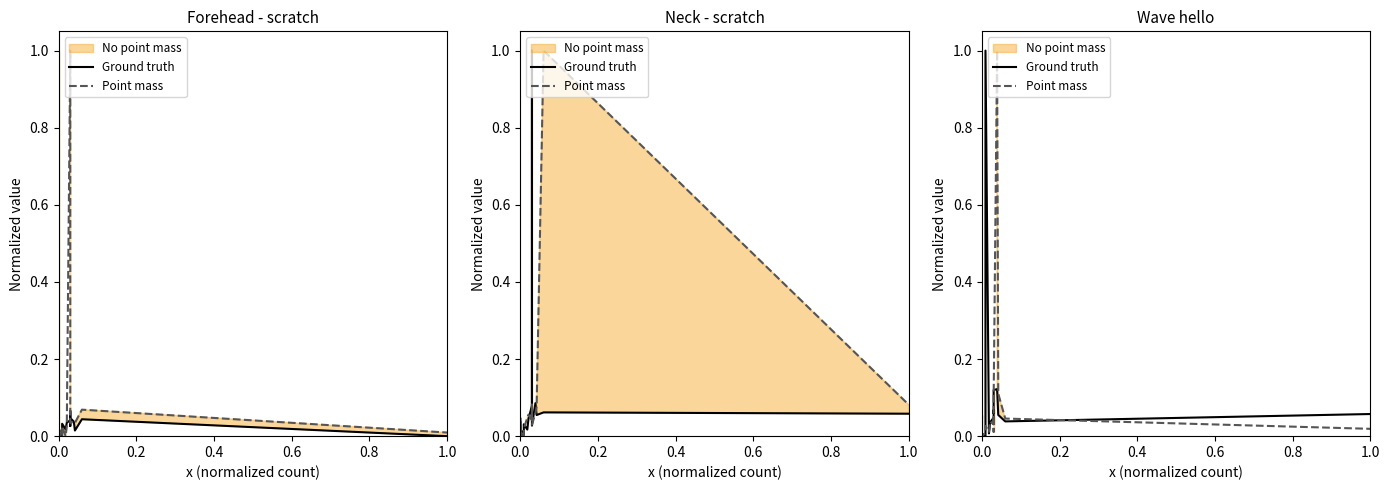

The Ground truth series shows 0.0 at 0.8. True or false?

False